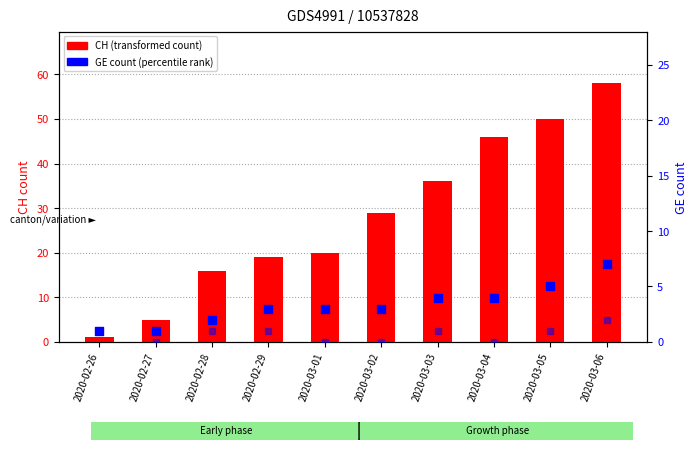

Is the value of CH (transformed count) at 2020-02-26 greater than the value of GE diff at 2020-03-02?

Yes